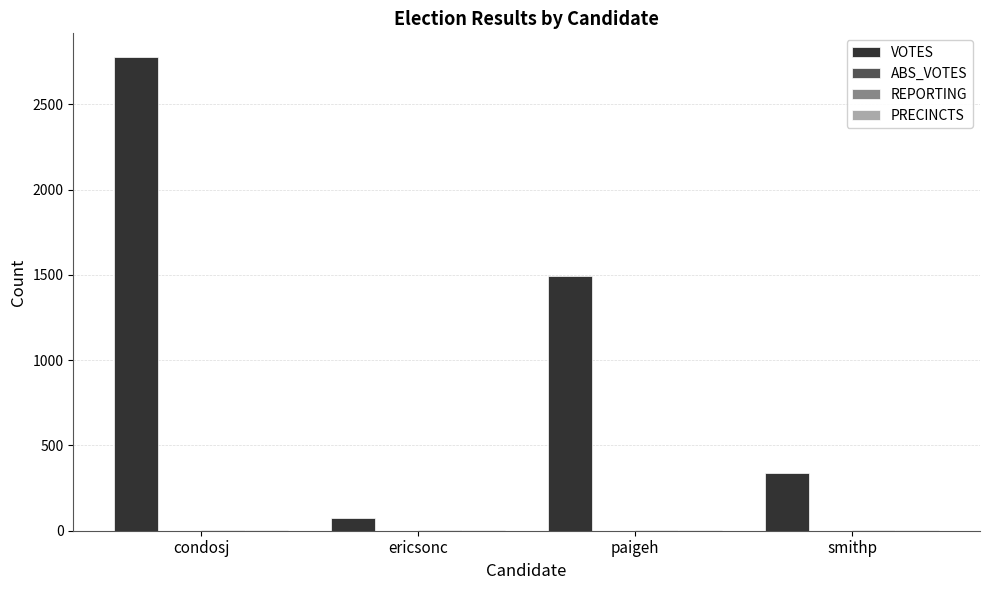

Read the VOTES value at paigeh, to the nearest 100.

1500